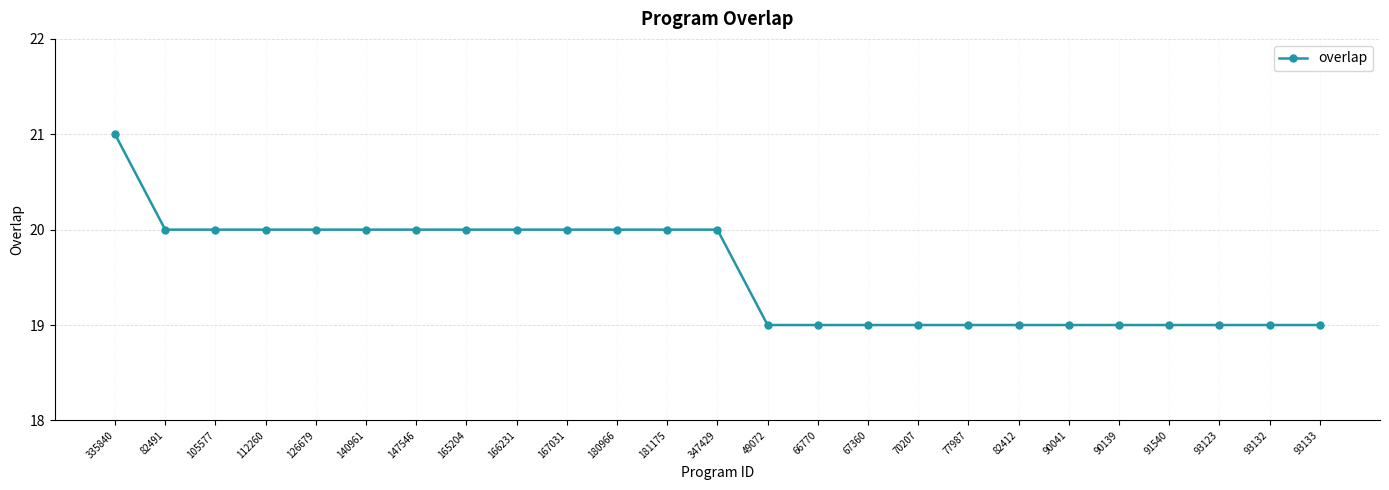

How many data points does each series have?

25